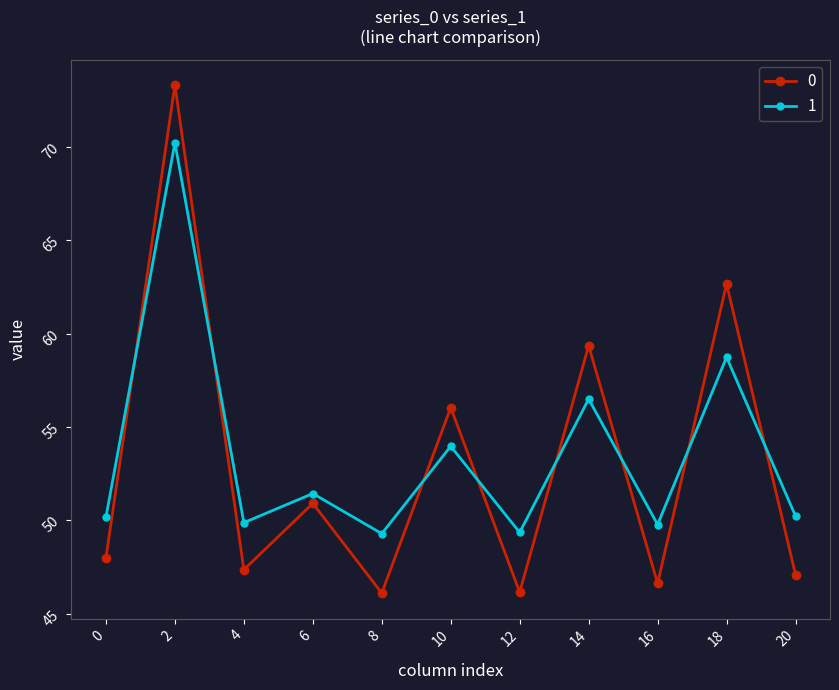

How many lines are shown in the chart?

2